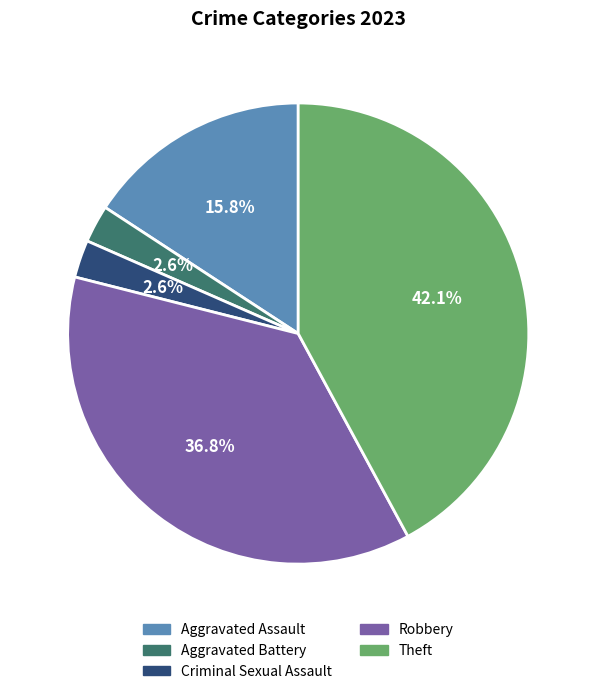

Is there a majority slice in this chart?

No